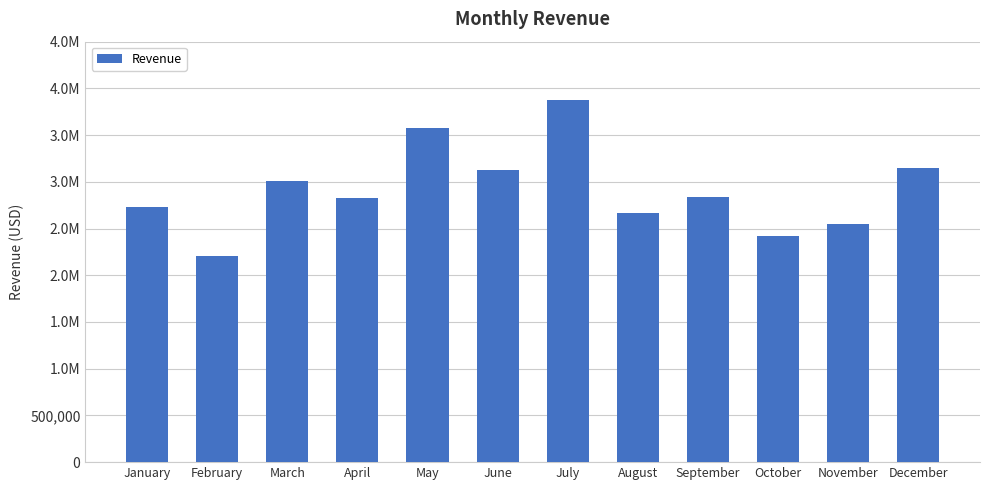

Where does the data first go above 2833012?

March